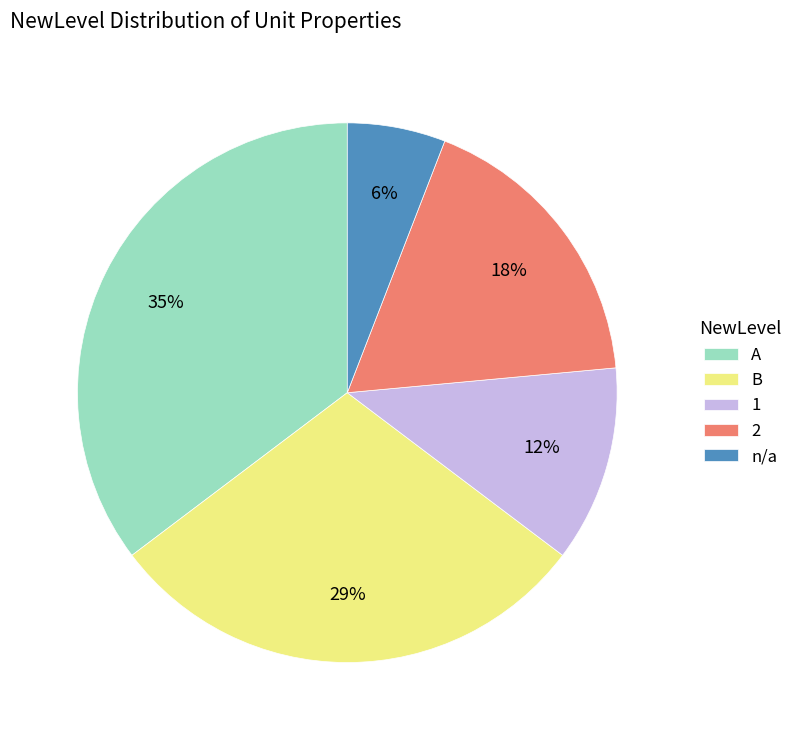

What percentage is the 2 slice, to the nearest percent?

18%